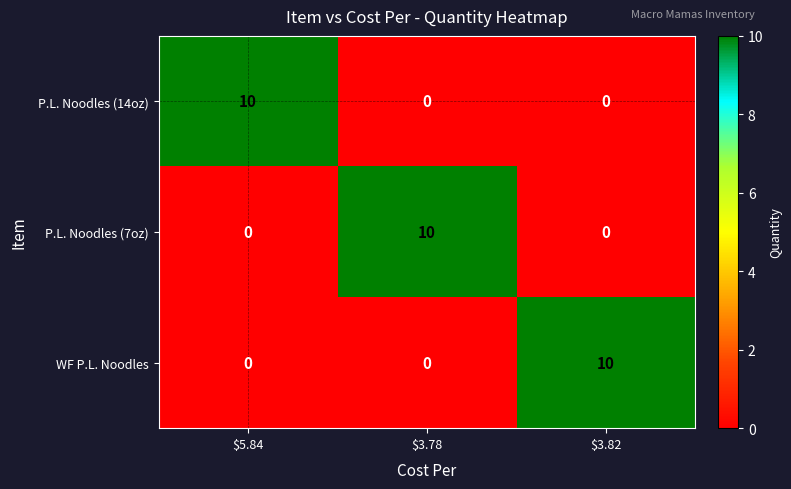

At how many categories does at least one series exceed 5?

3